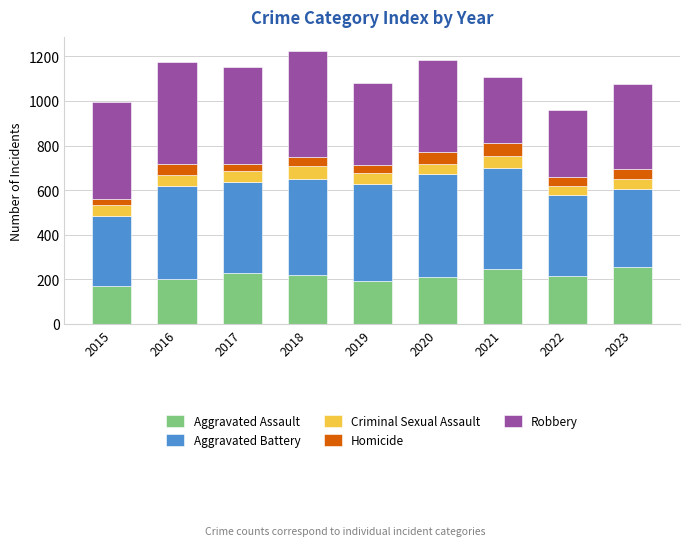

Which category has the lowest value in the Aggravated Assault series?

2015